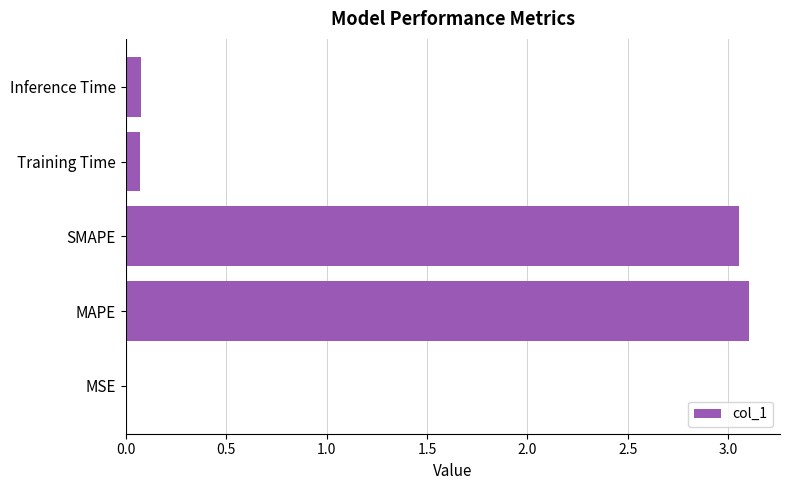

What is the sum of the values at Inference Time and MAPE?

3.2